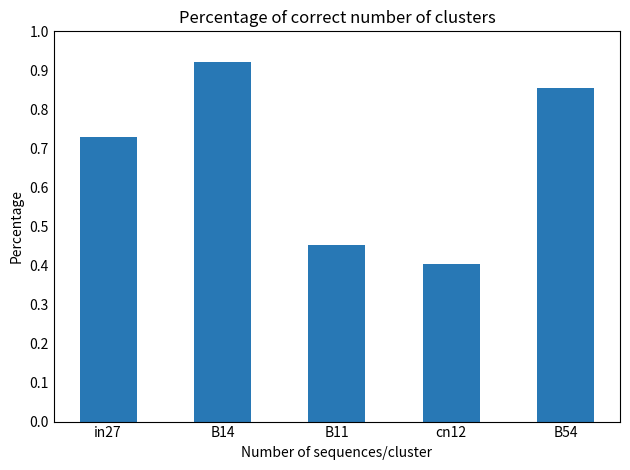

Rank the categories by value from lowest to highest.

cn12, B11, in27, B54, B14